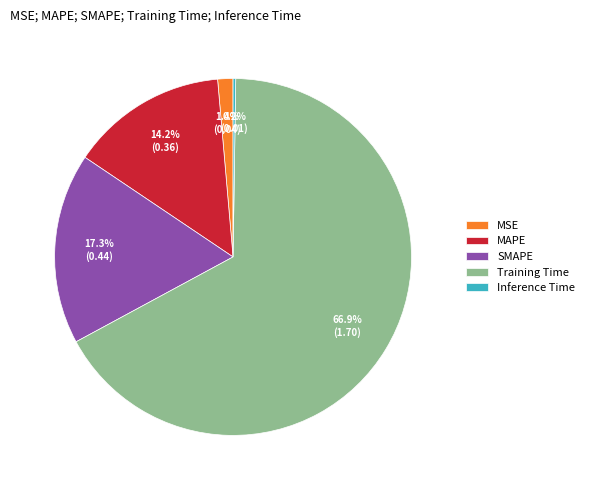

To the nearest percent, what is the combined percentage of SMAPE and Training Time?

84%